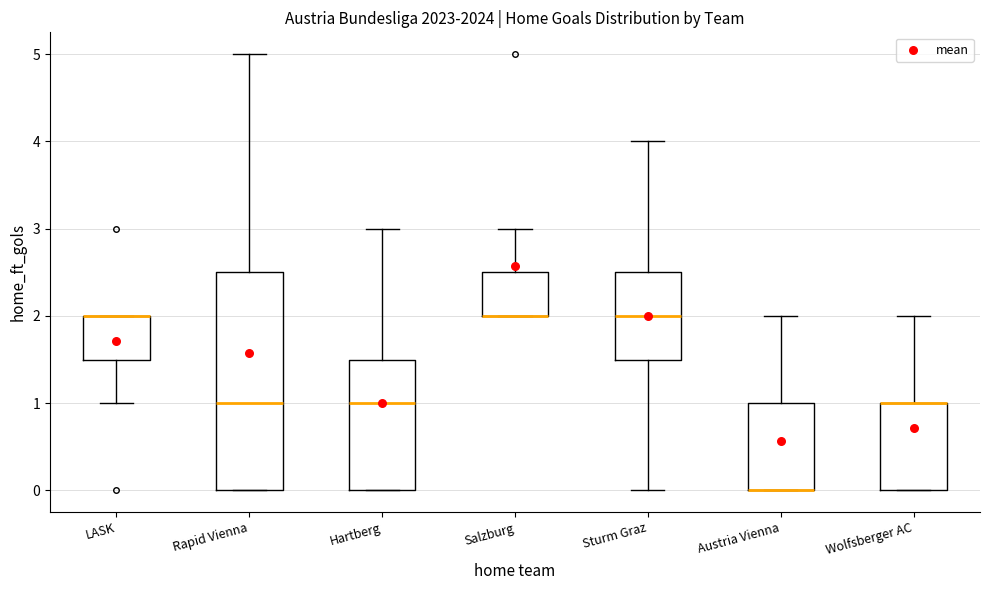

Reading left to right, transcribe this box plot: for each box, give where its median line is, the range the box spans, and where its two whiskers end, as read against the y-axis. The values are not printed on the chart, so give them approximately, as read against the axis.

LASK: median 2.0 (drawn on the box's upper edge), box 1.5 to 2.0, whiskers 1.0 to 2.0
Rapid Vienna: median 1.0, box 0.0 to 2.5, whiskers 0.0 to 5.0
Hartberg: median 1.0, box 0.0 to 1.5, whiskers 0.0 to 3.0
Salzburg: median 2.0 (drawn on the box's lower edge), box 2.0 to 2.5, whiskers 2.0 to 3.0
Sturm Graz: median 2.0, box 1.5 to 2.5, whiskers 0.0 to 4.0
Austria Vienna: median 0.0 (drawn on the box's lower edge), box 0.0 to 1.0, whiskers 0.0 to 2.0
Wolfsberger AC: median 1.0 (drawn on the box's upper edge), box 0.0 to 1.0, whiskers 0.0 to 2.0